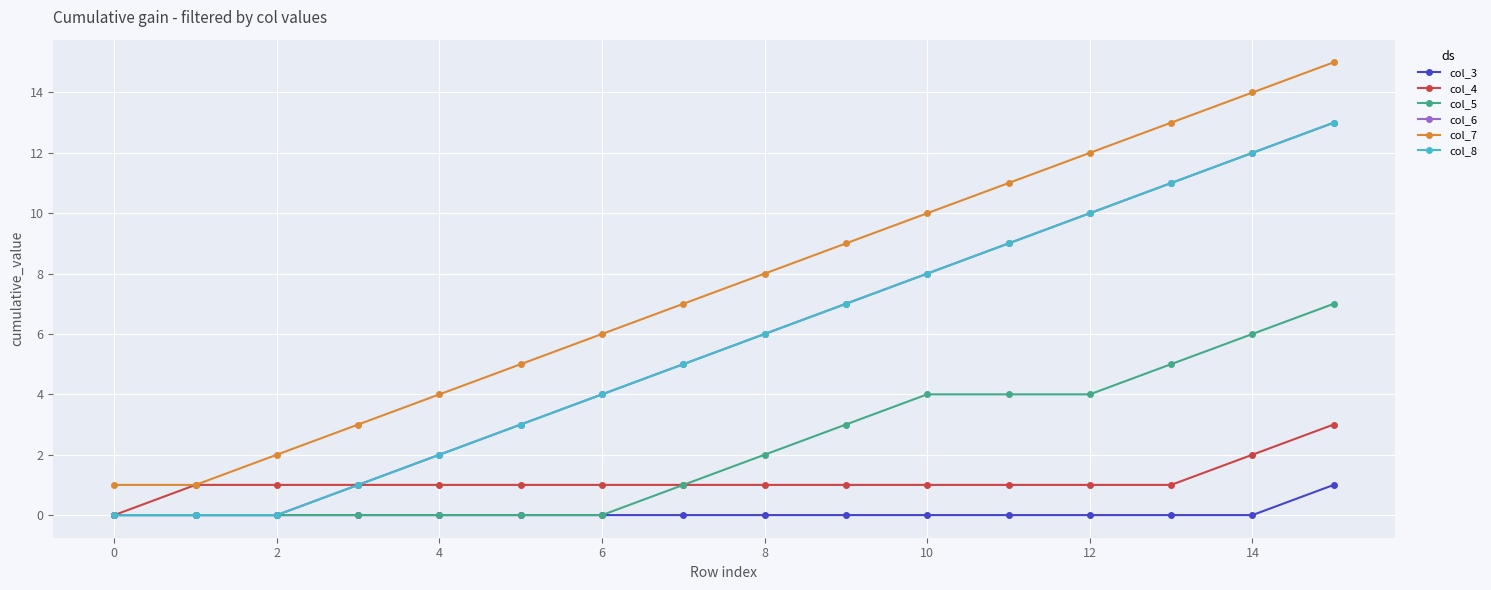

Does the chart have visible grid lines?

Yes